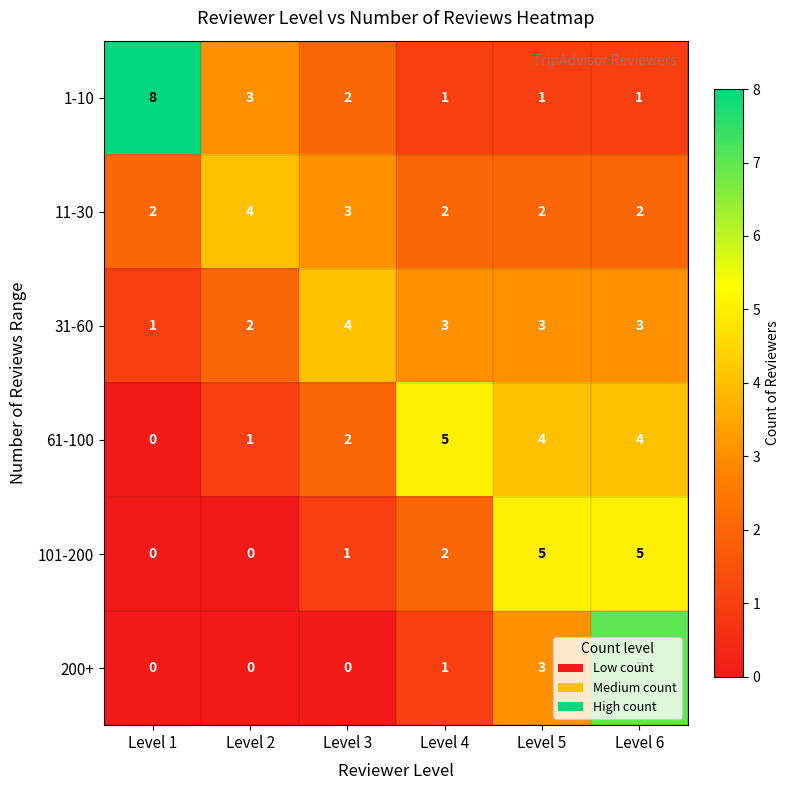

Where does the 1-10 series first go above 2?

Level 1